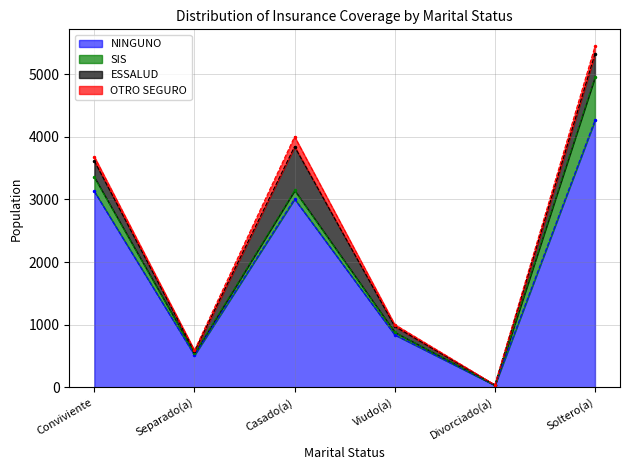

At which category is the sum across all series the highest?

Soltero(a)